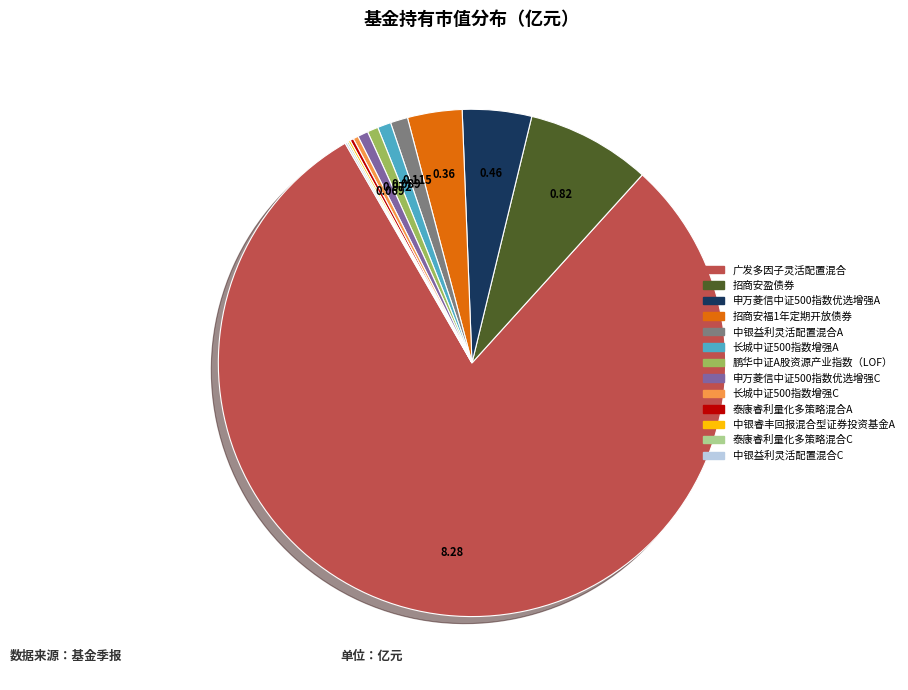

What is the largest slice in the pie chart?

广发多因子灵活配置混合